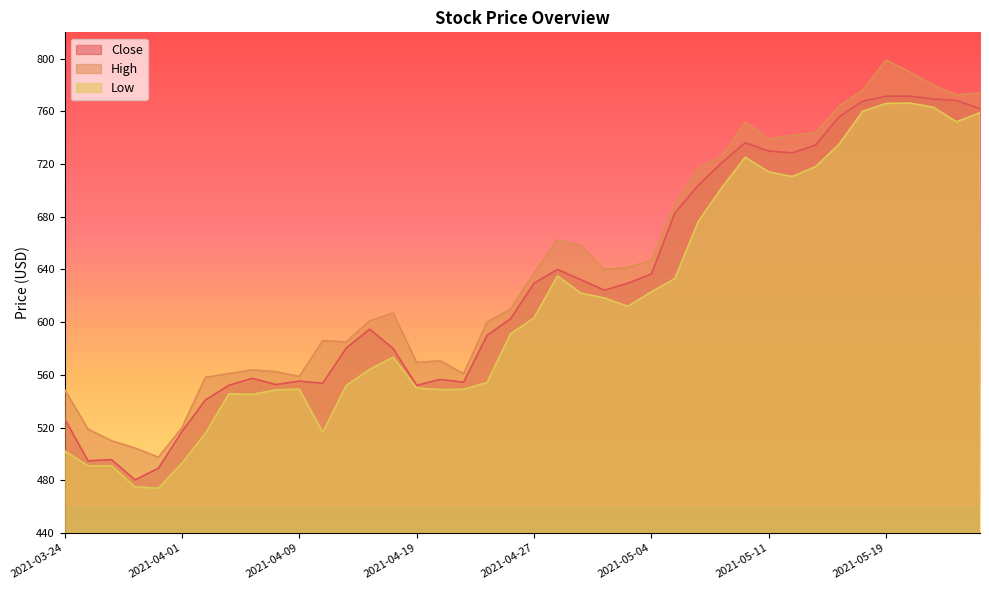

At which category is the sum across all series the highest?

2021-05-19